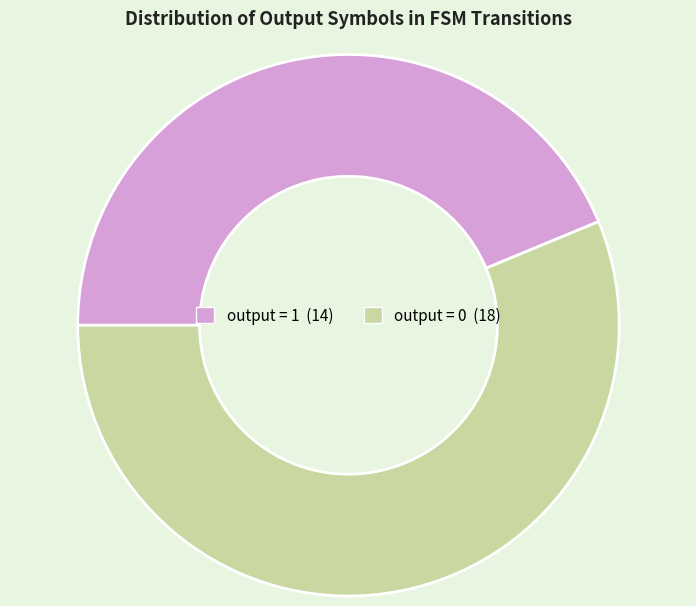

Is the sum of output = 0 and output = 1 greater than half?

Yes